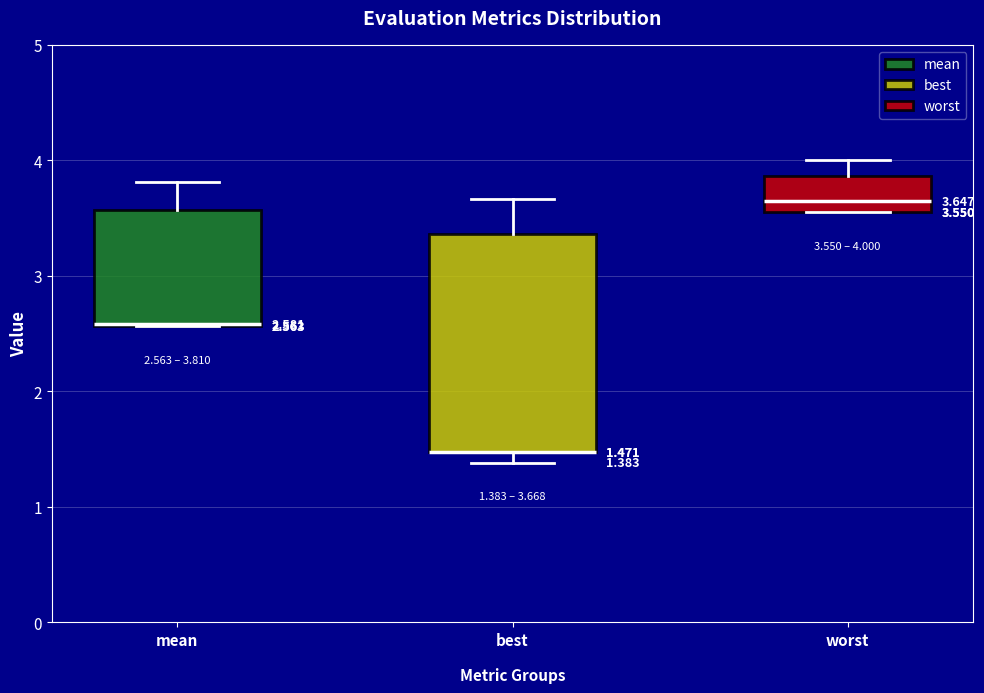

Comparing the boxes themselves (not the whiskers), which one is the tallest?

best